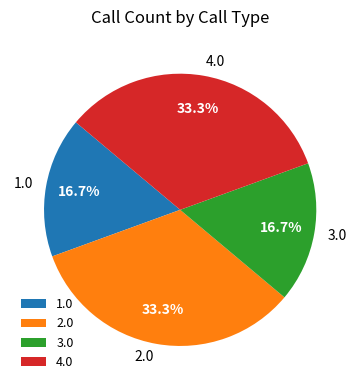

What is the total percentage of 4.0 and 1.0?

50.0%